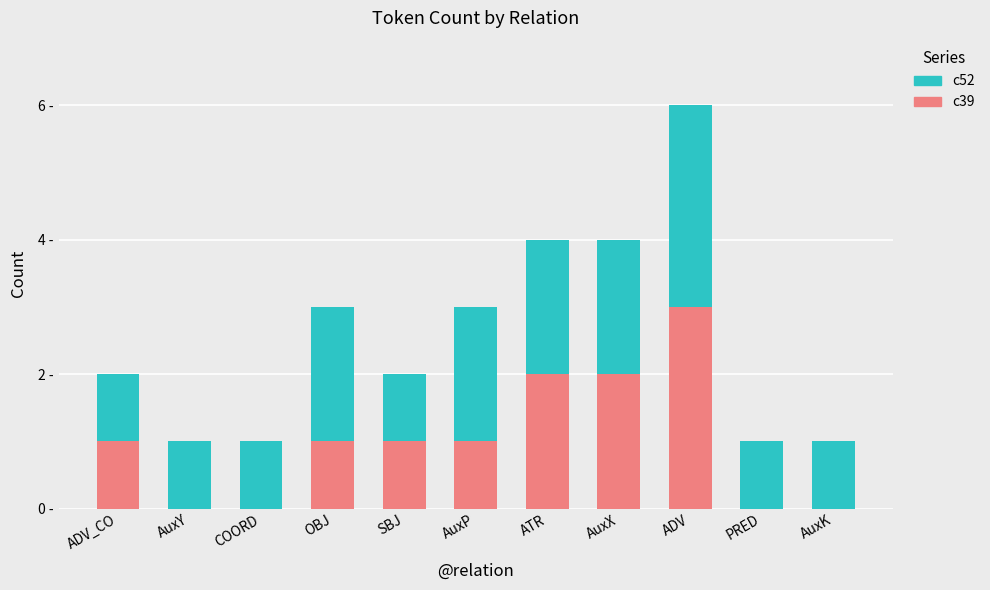

Are the bars horizontal?

No